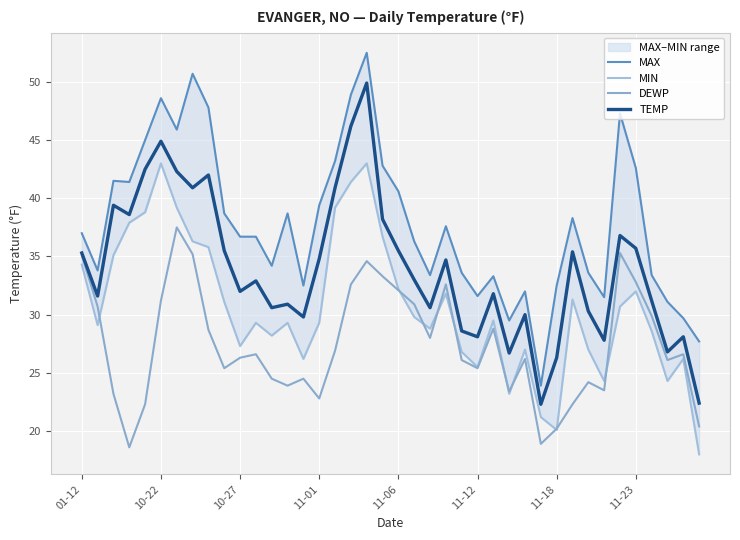

What is the lowest value of the DEWP series?

18.6